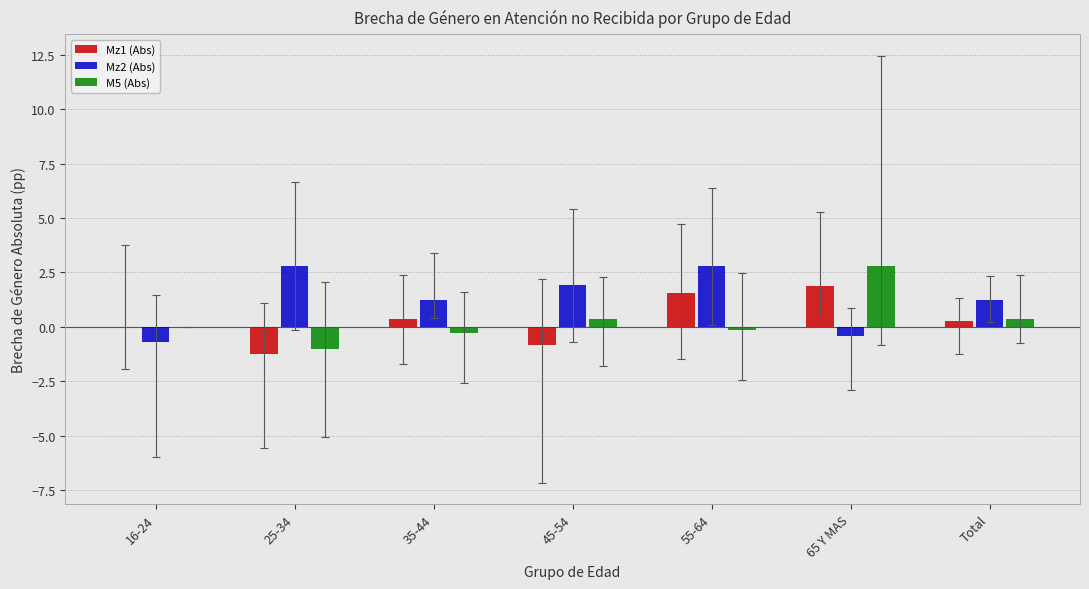

How many positive values does the Mz2 (Abs) series have?

5